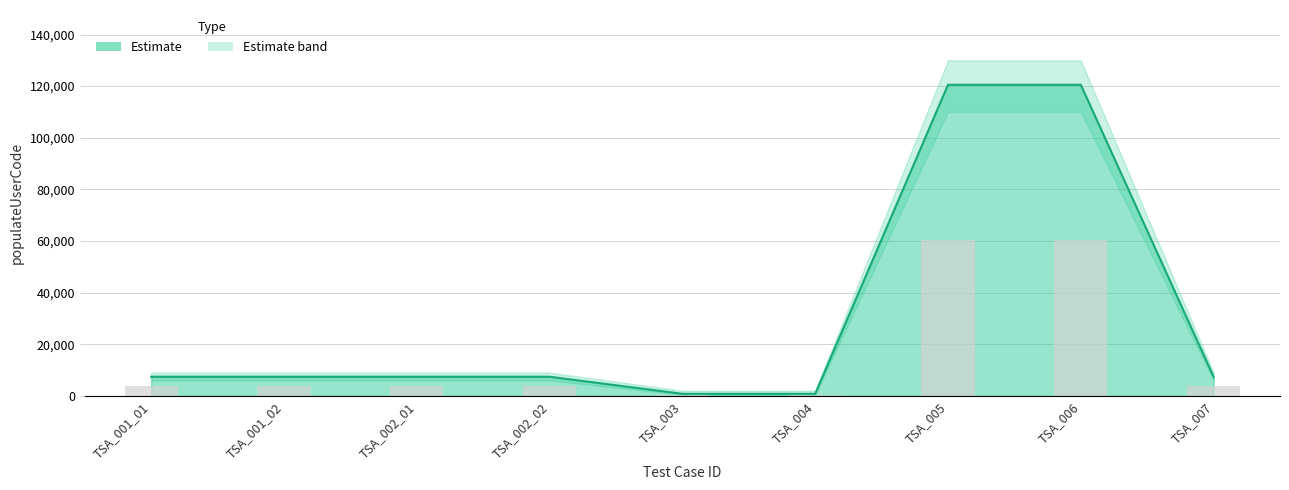

Between TSA_003 and TSA_007, which is larger?

TSA_007